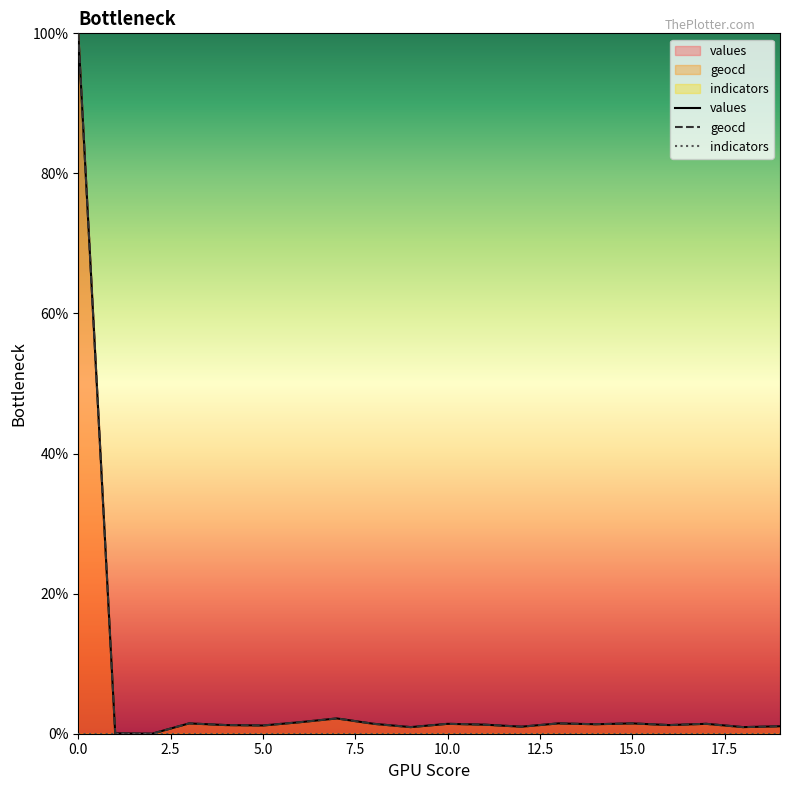

True or false: values has more than 1 interior local peaks.

True